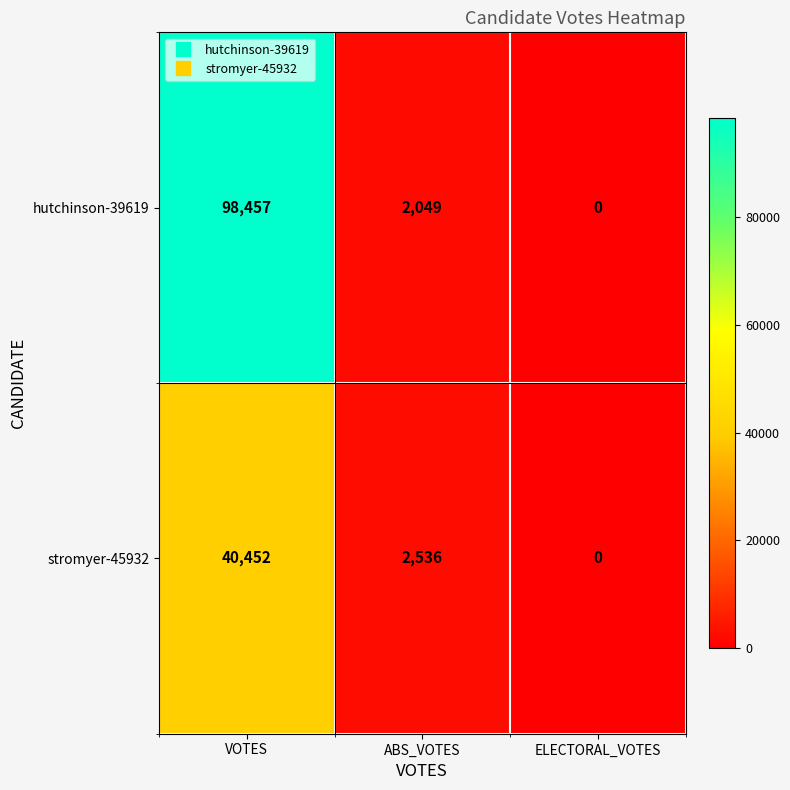

Rank the series by their average value, from lowest to highest.

stromyer-45932, hutchinson-39619